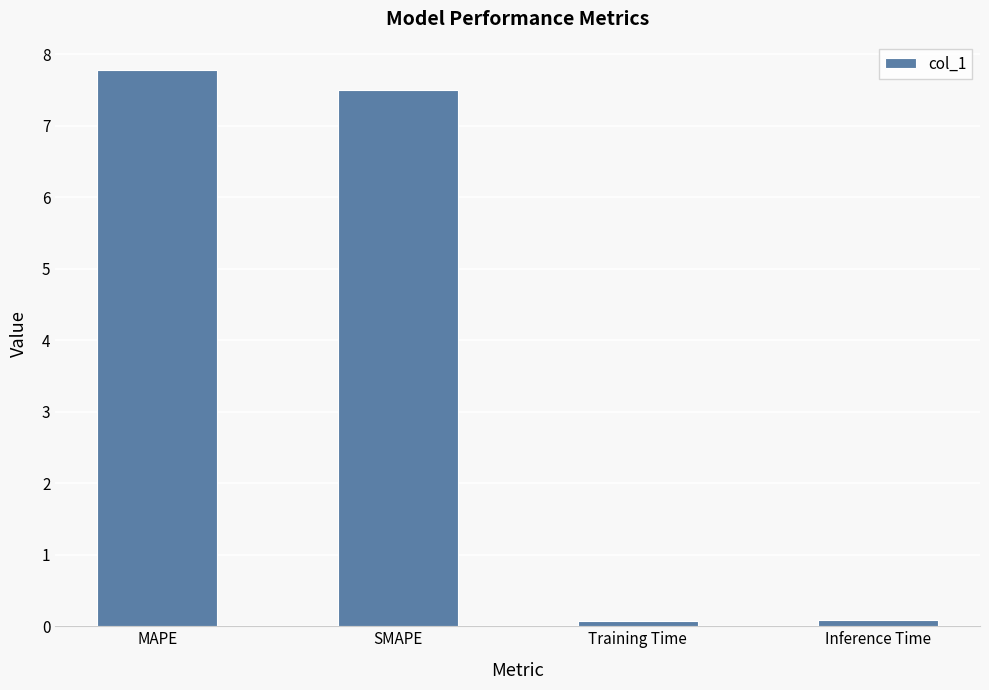

Which label corresponds to the largest value in the chart?

MAPE